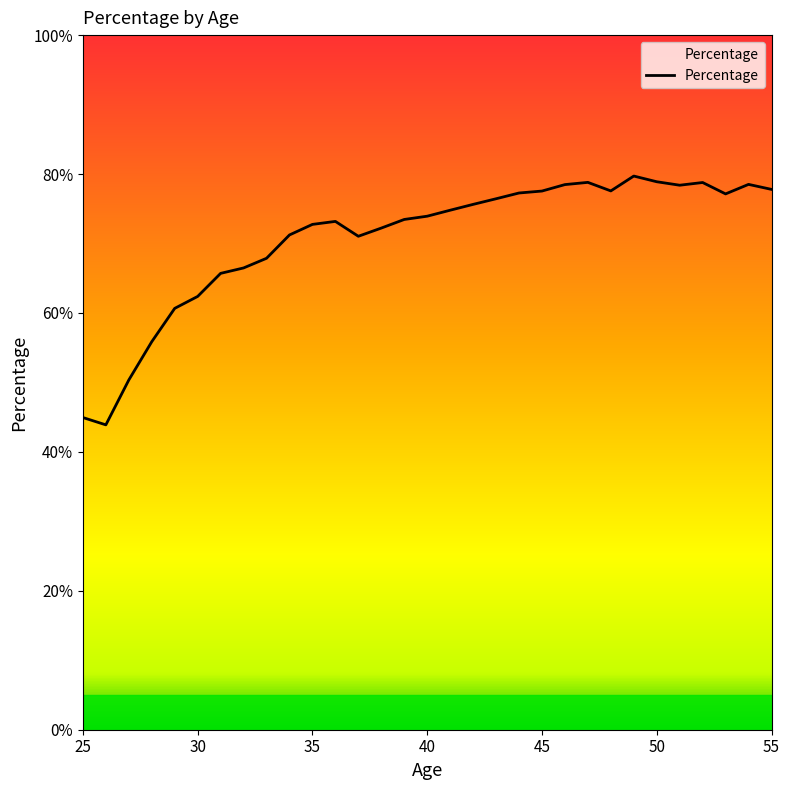

What is the difference between the maximum and minimum values?

35.8